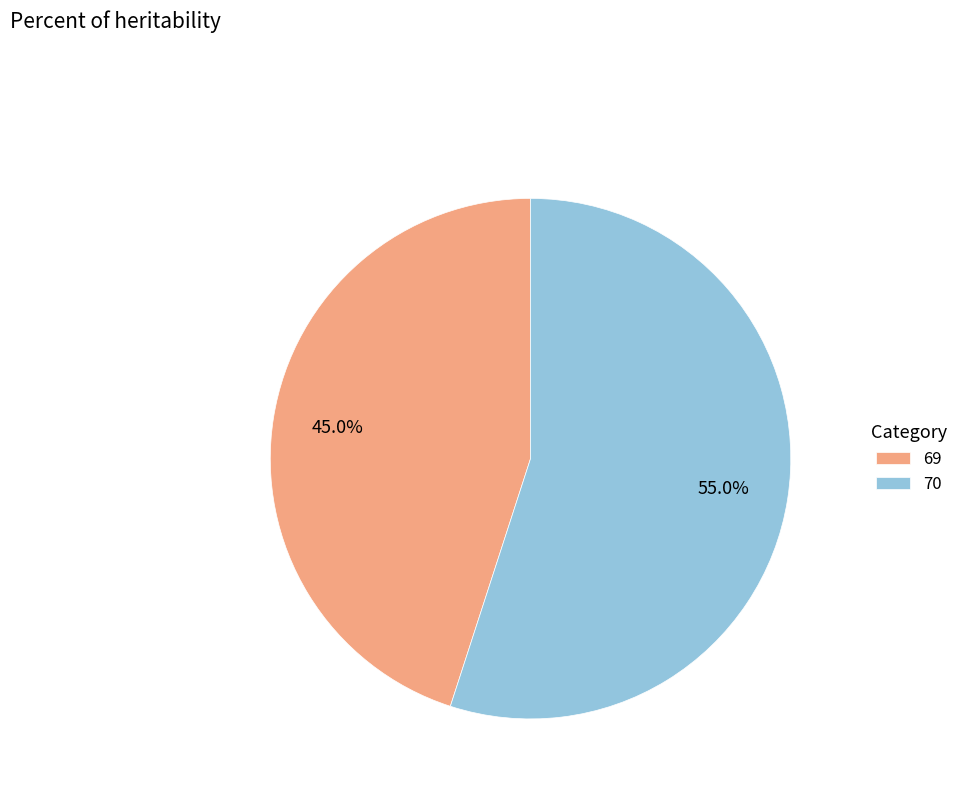

Between 70 and 69, which is larger?

70